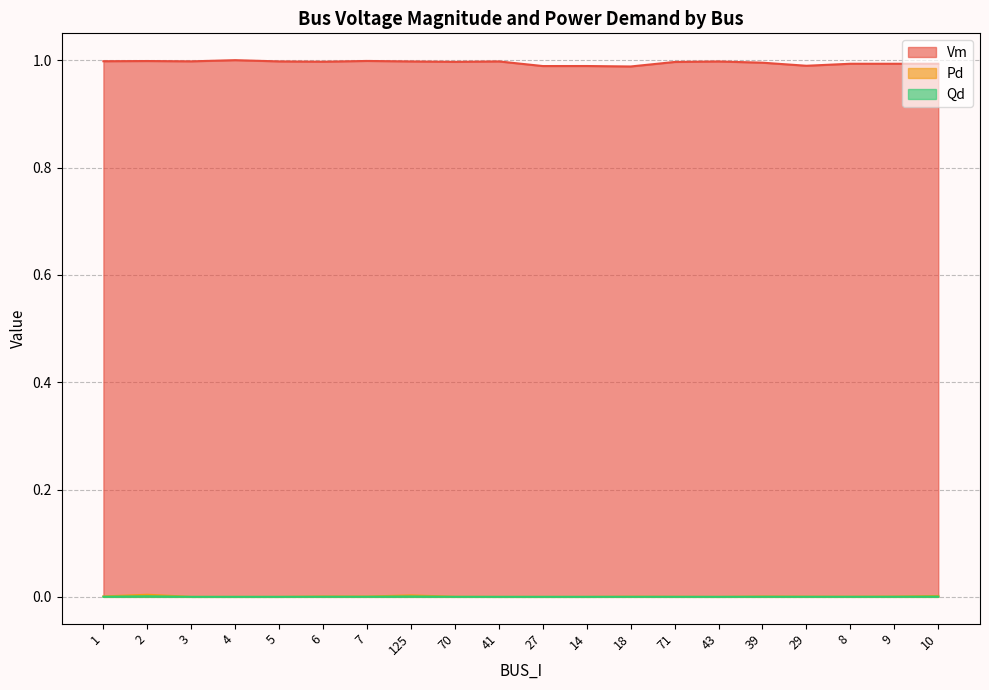

Rank the series by their maximum value, from highest to lowest.

Vm, Pd, Qd